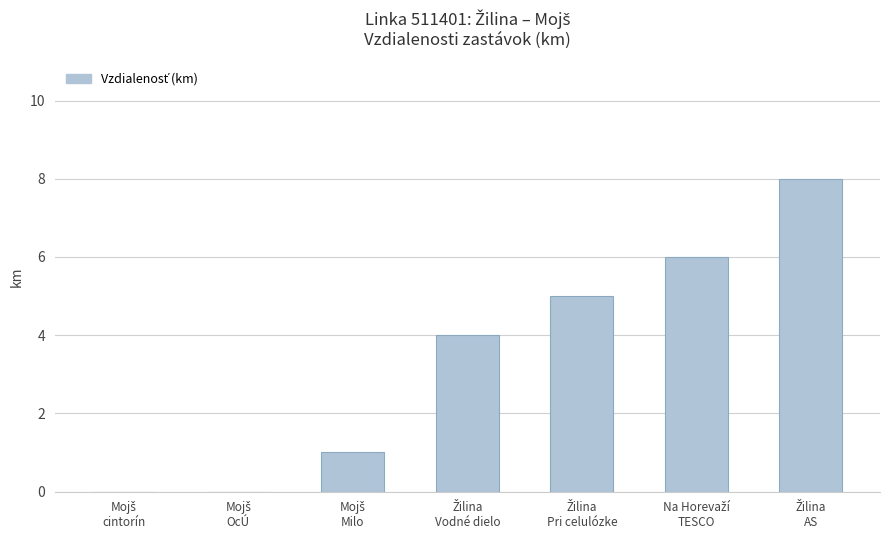

What is the sum of all values?

24